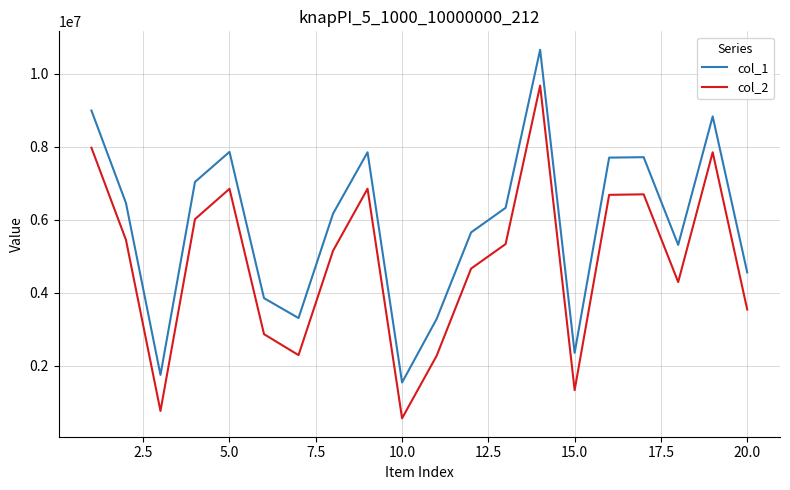

What are all the series names shown in the legend?

col_1, col_2